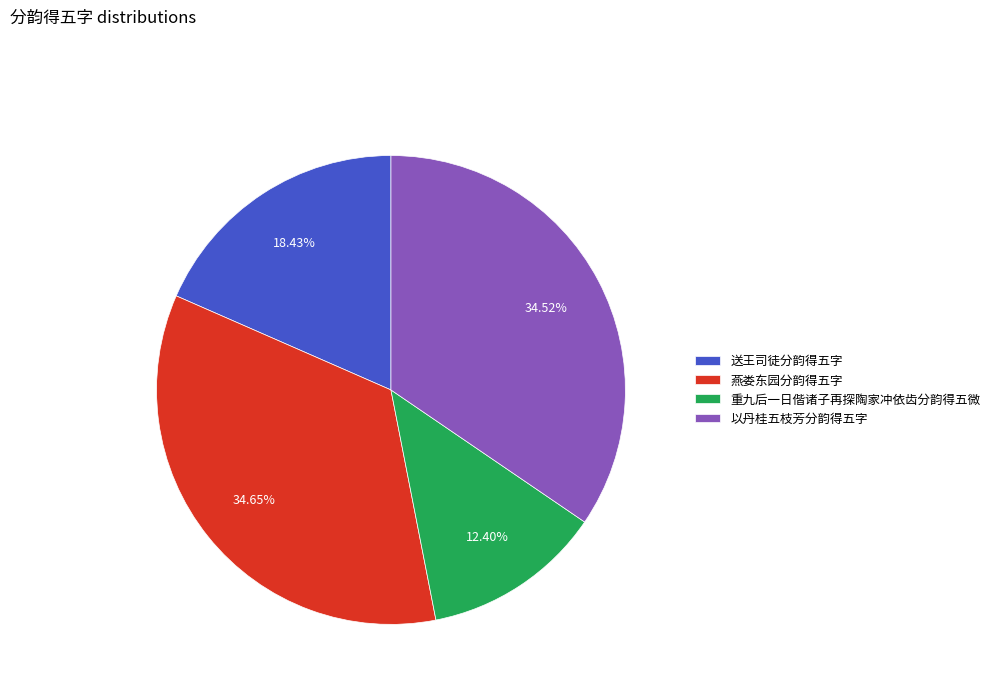

Is 以丹桂五枝芳分韵得五字 the majority of the pie?

No